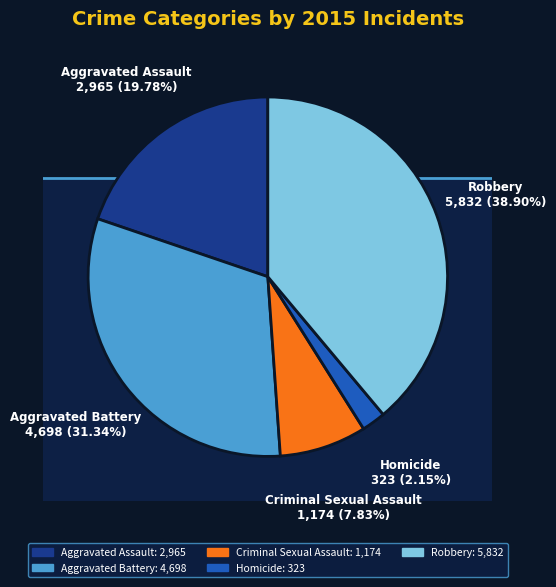

Rank the categories by value from lowest to highest.

Homicide, Criminal Sexual Assault, Aggravated Assault, Aggravated Battery, Robbery